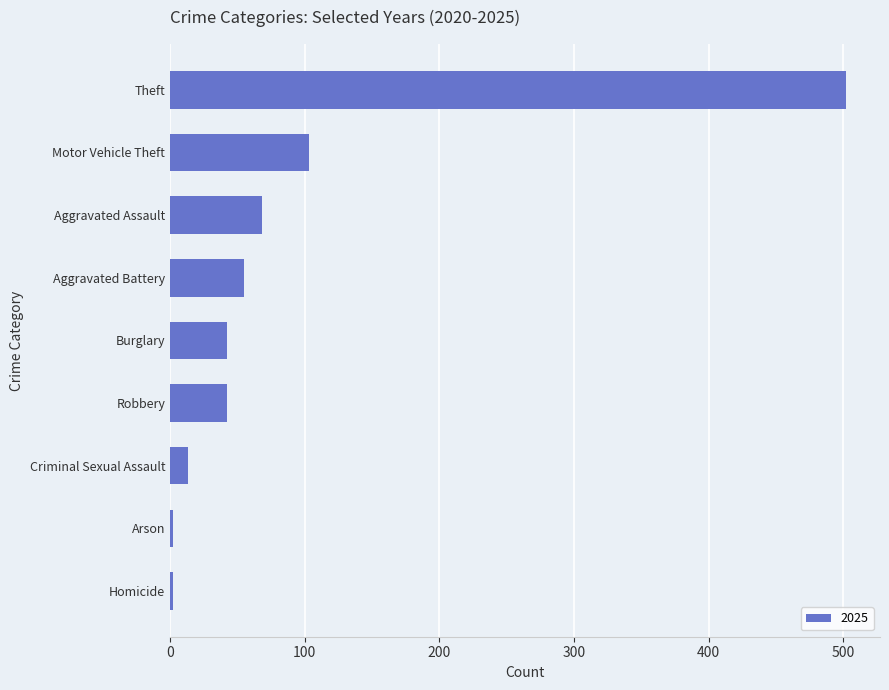

Reading top to bottom, list all the values displayed in this chart.

502	103	68	55	42	42	13	2	2